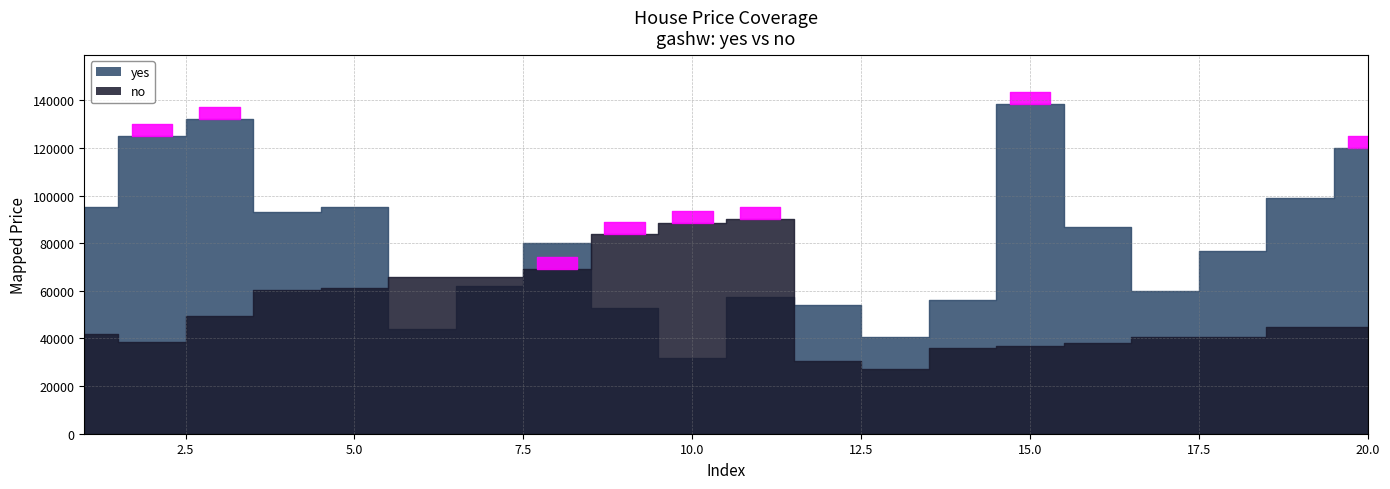

Which category has the lowest value across all series?

13